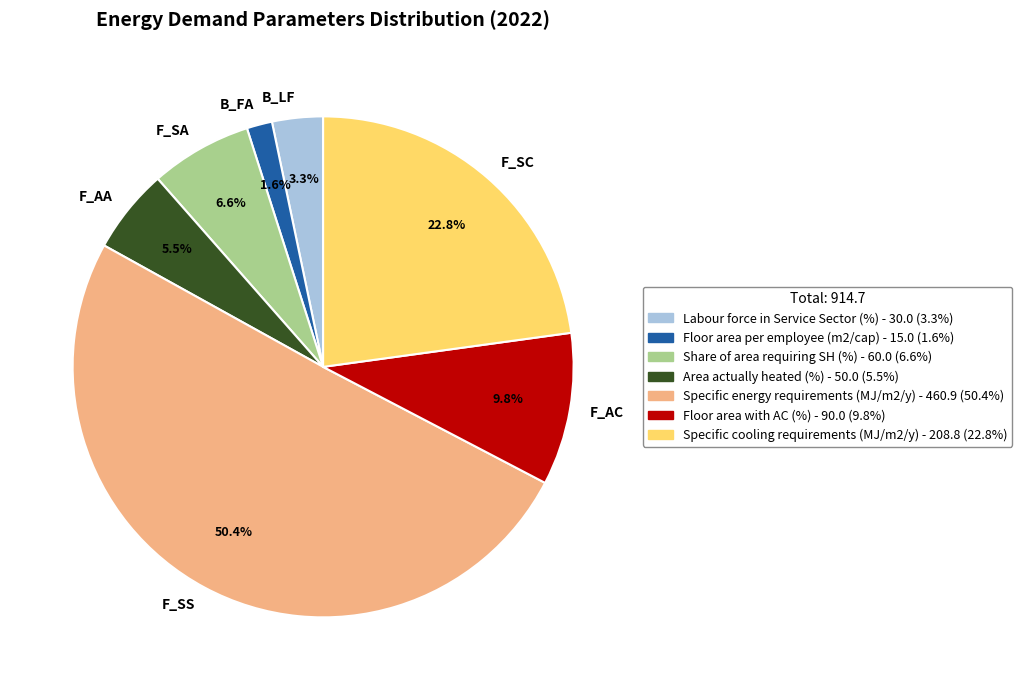

Does Floor area per employee (m2/cap) represent more than half of the total?

No